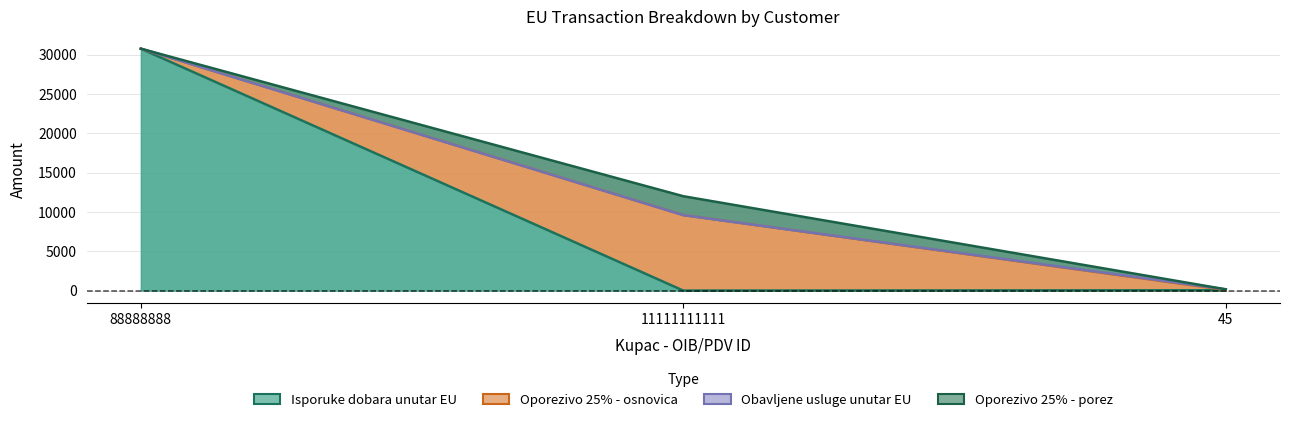

The Obavljene usluge unutar EU series shows 75.0 at 45. True or false?

True